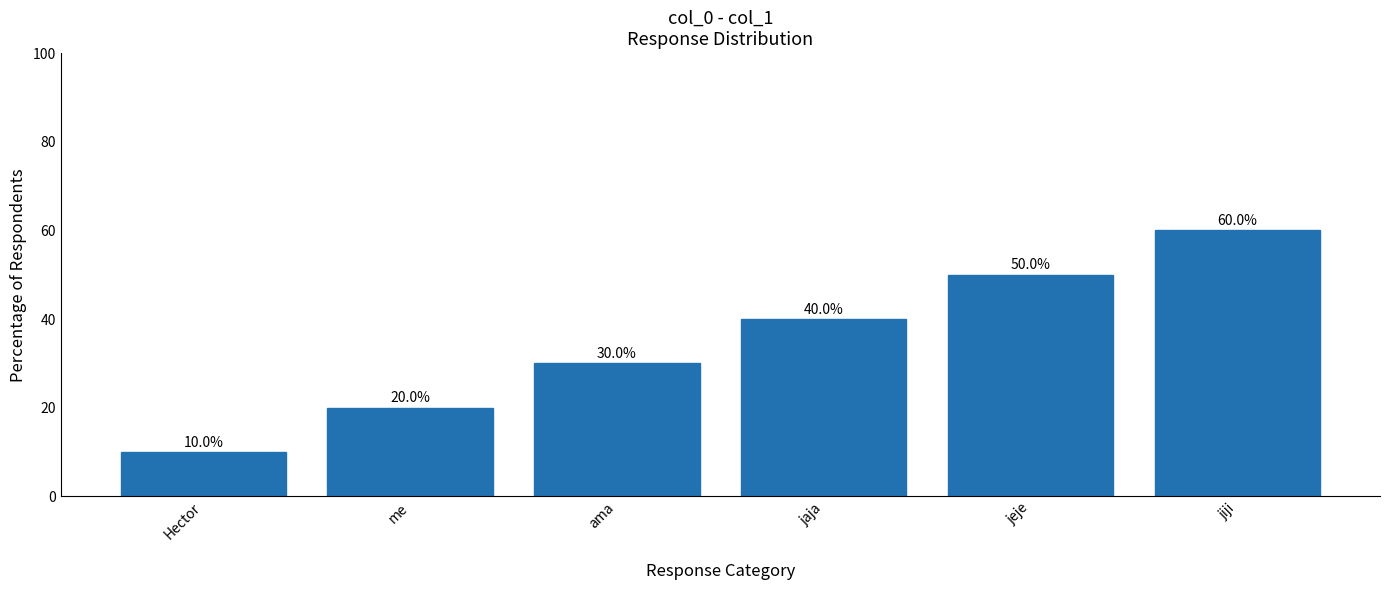

Is it true that the value at ama is 30?

True